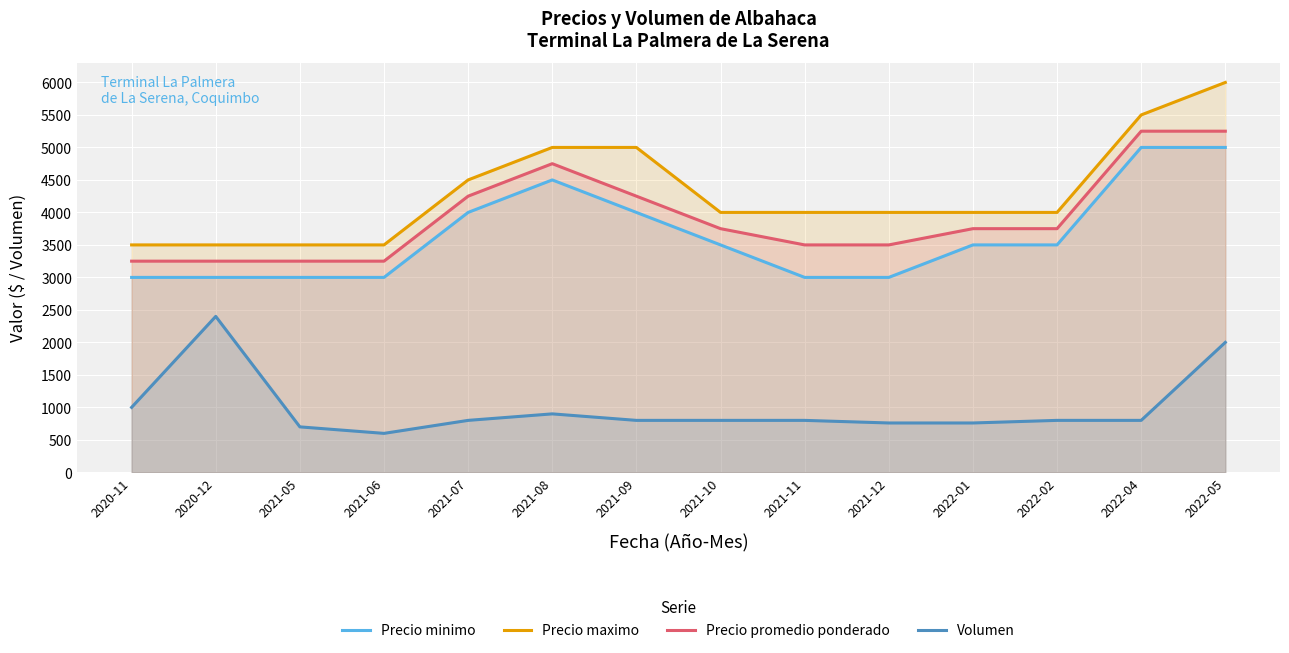

What is the value of the Volumen point at the 12th from the left?

800